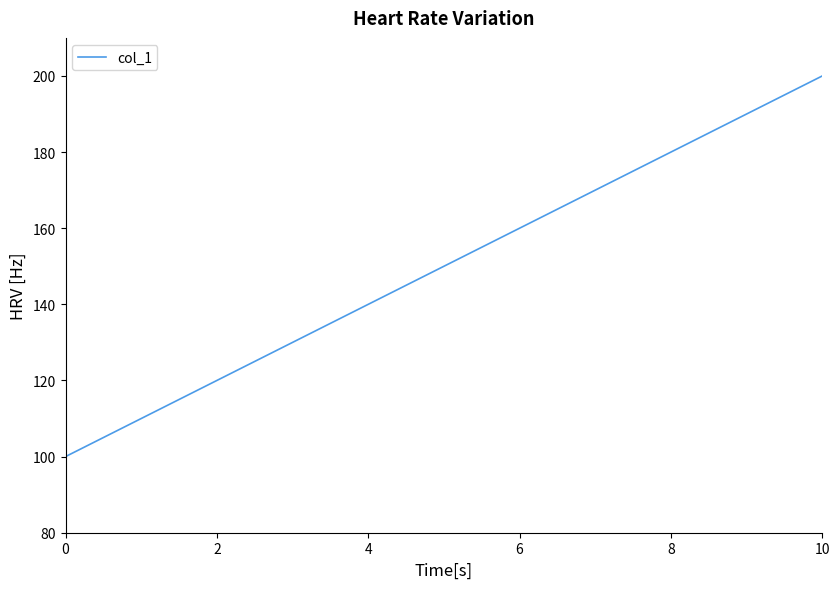

What is the greatest value displayed?

200